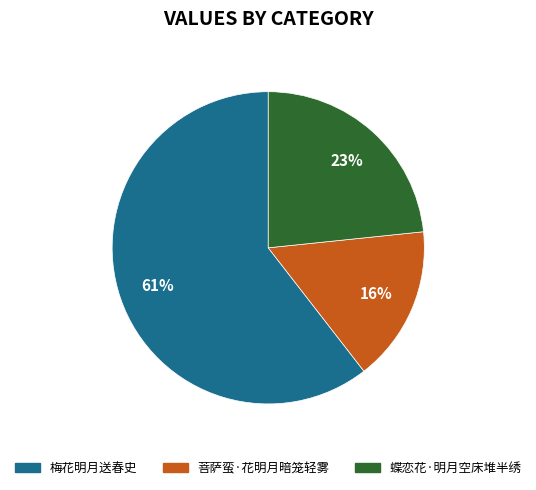

The 菩萨蛮·花明月暗笼轻雾 slice represents 16% of the pie. True or false?

True